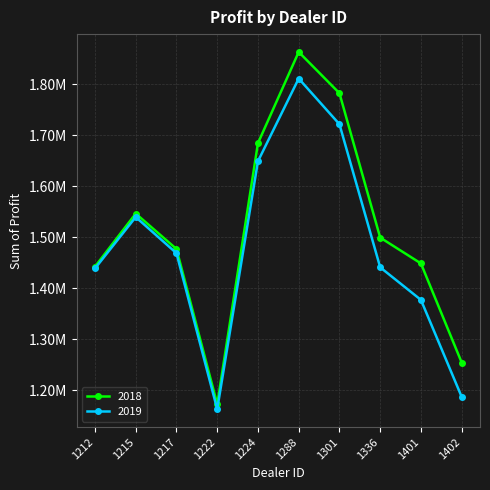

True or false: 2018 has more than 2 interior local peaks.

False